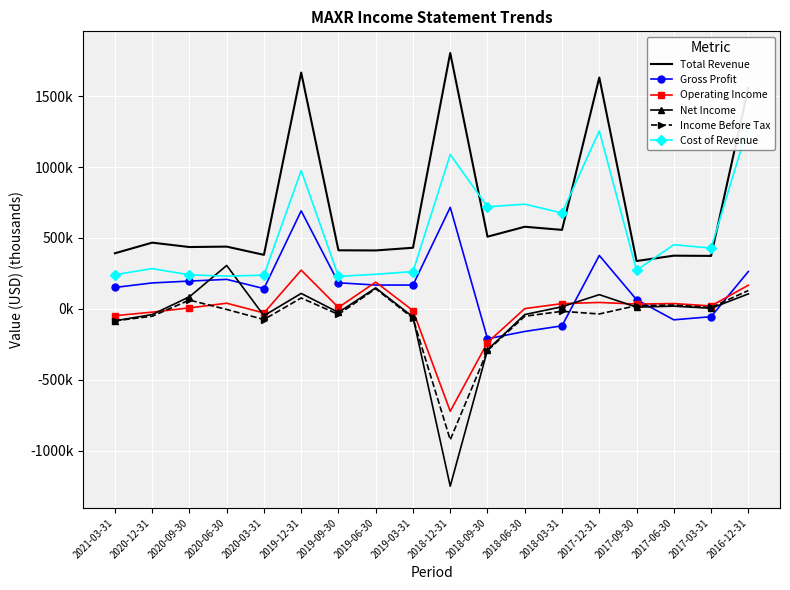

Where is Total Revenue nearest to the value 1070?

2016-12-31